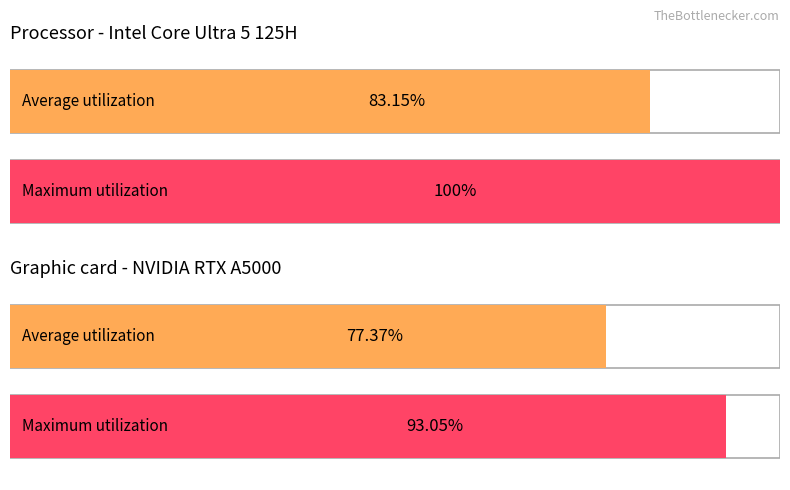

True or false: the data shows 100.0 at 1.

True